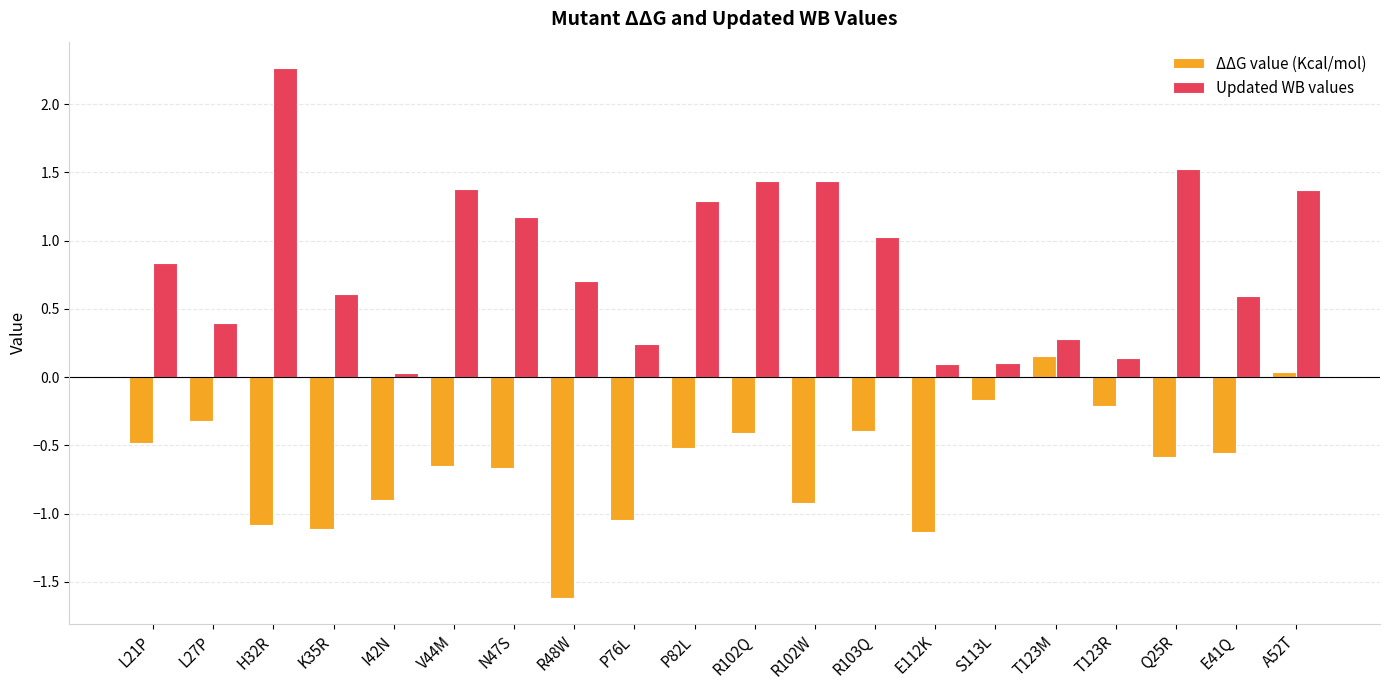

How many bars are there in each group?

2